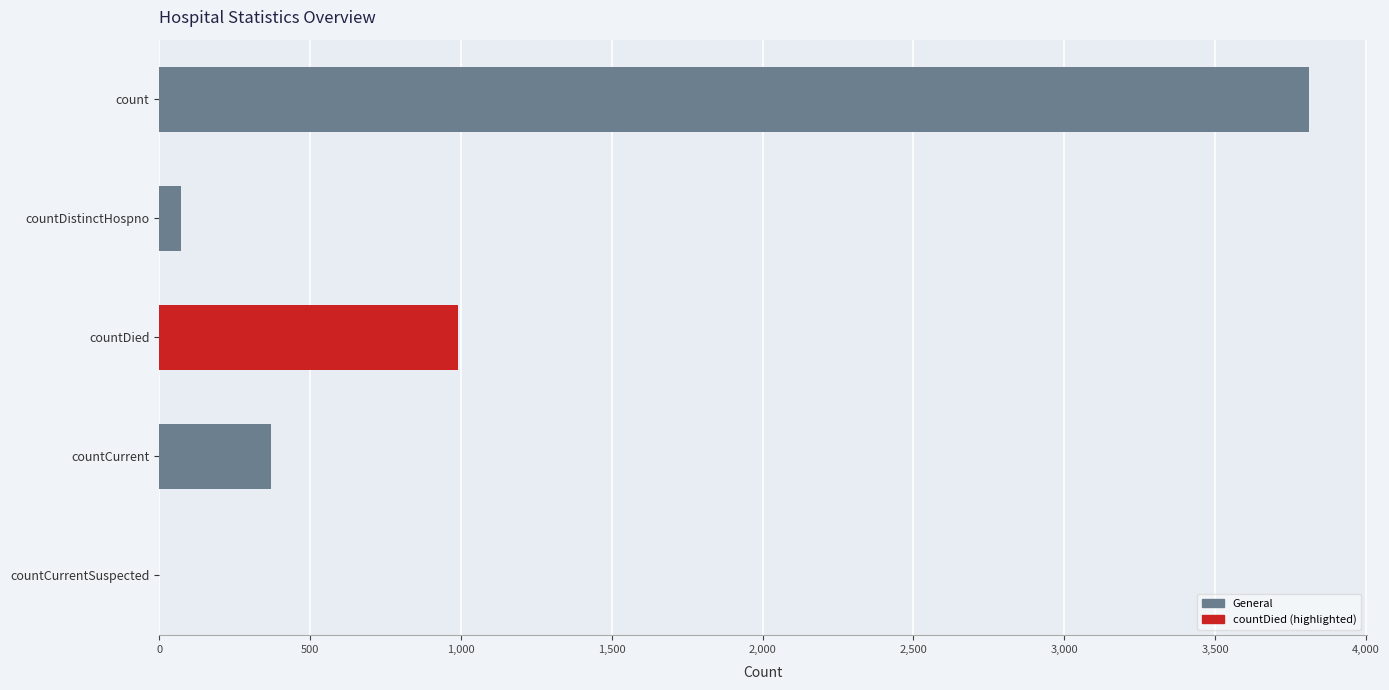

True or false: the data shows 370 at countCurrent.

True